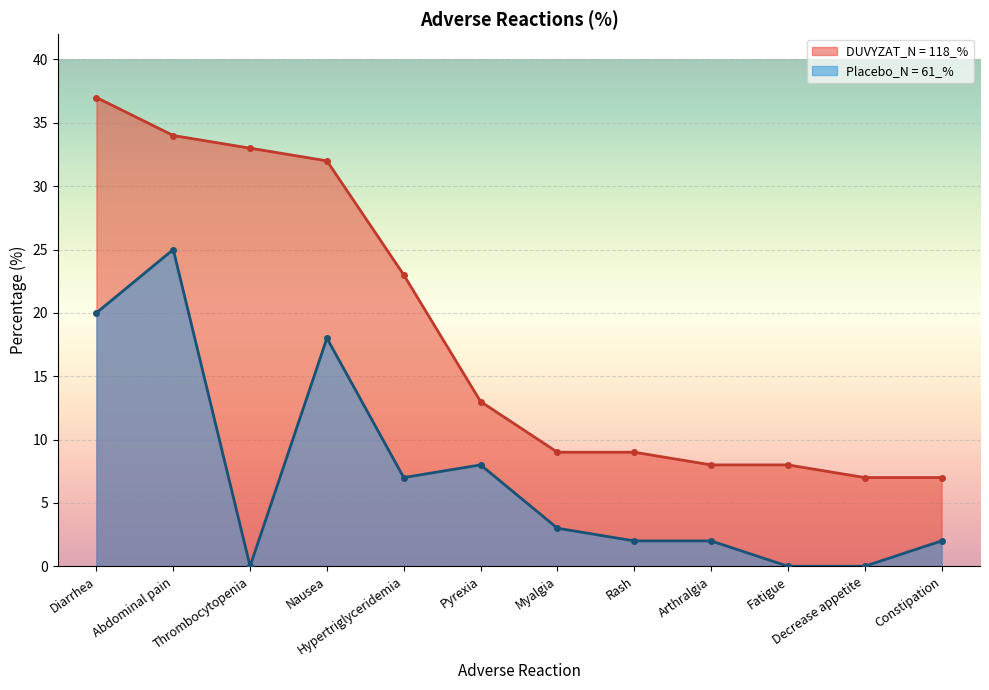

How many categories are shown in the chart?

12